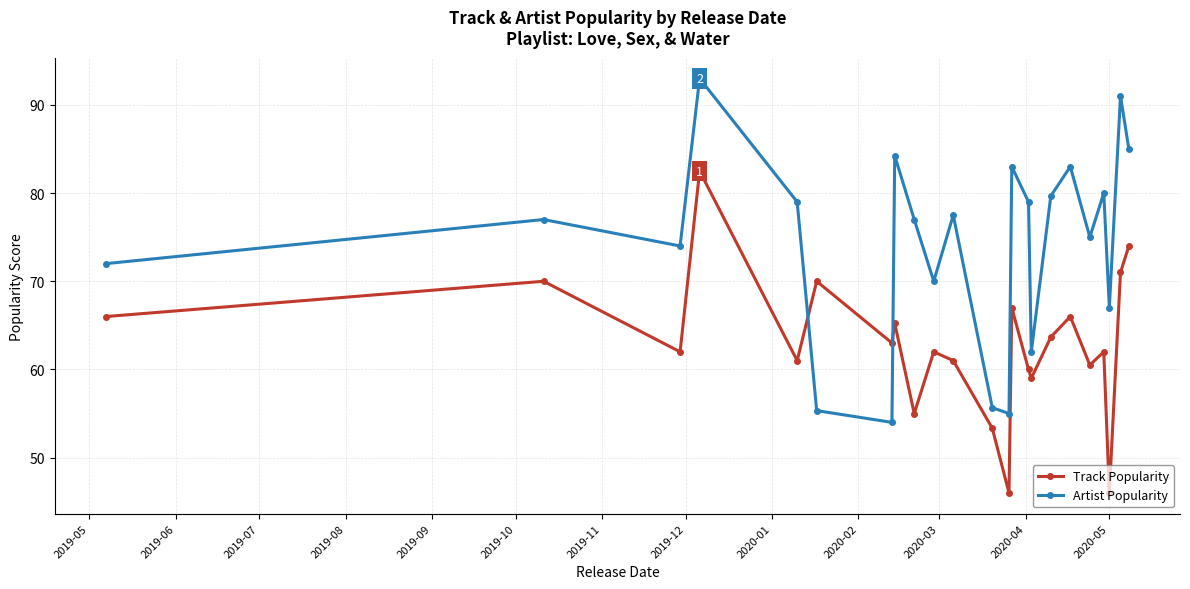

Which series has the largest total across all categories?

Artist Popularity